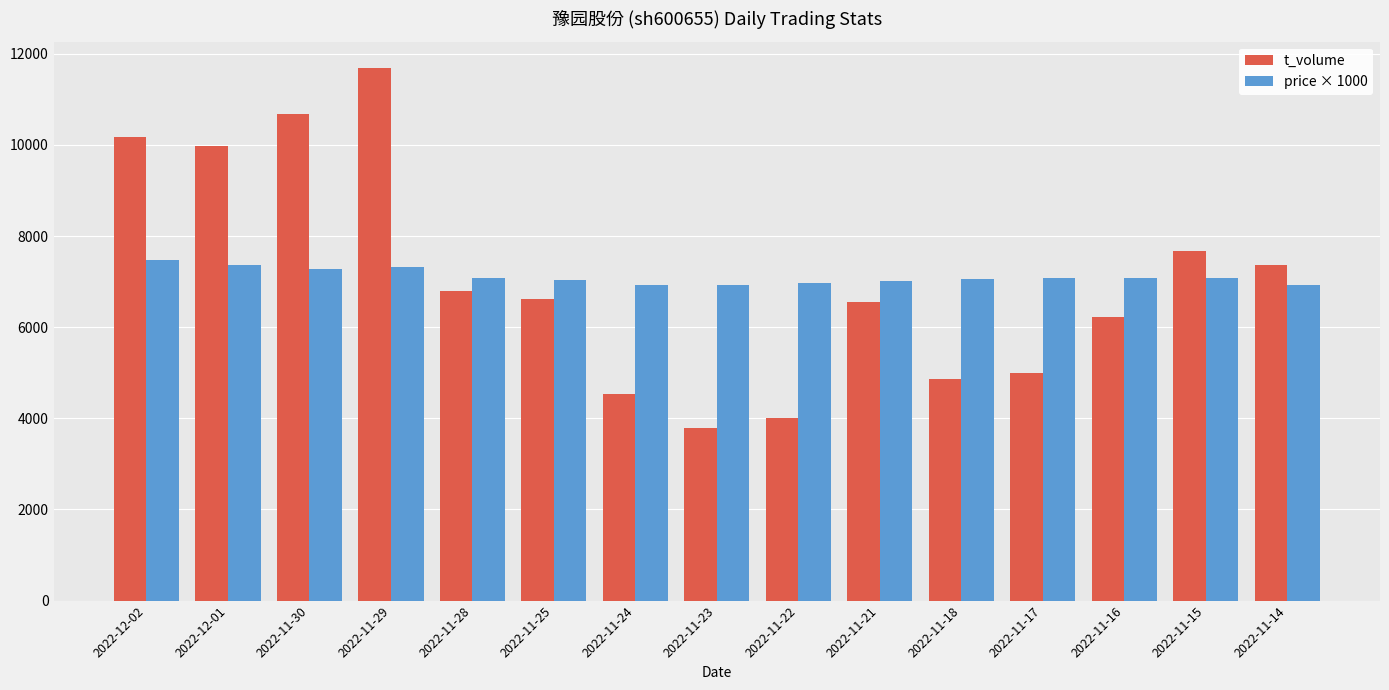

List the series in order of their peak value, lowest first.

price × 1000, t_volume